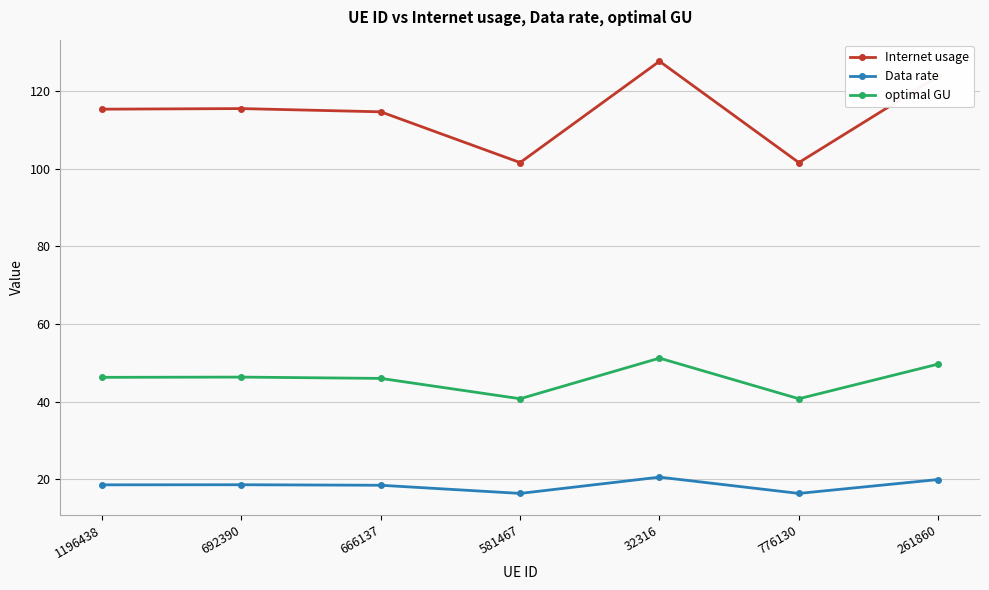

What position from the right is 776130?

2